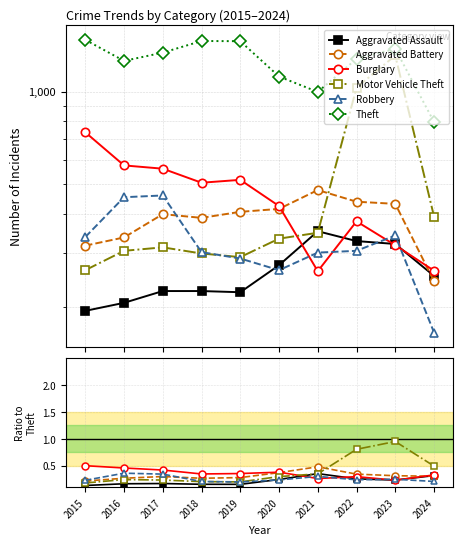

What is the value of the Motor Vehicle Theft point at the 9th from the left?

1.0